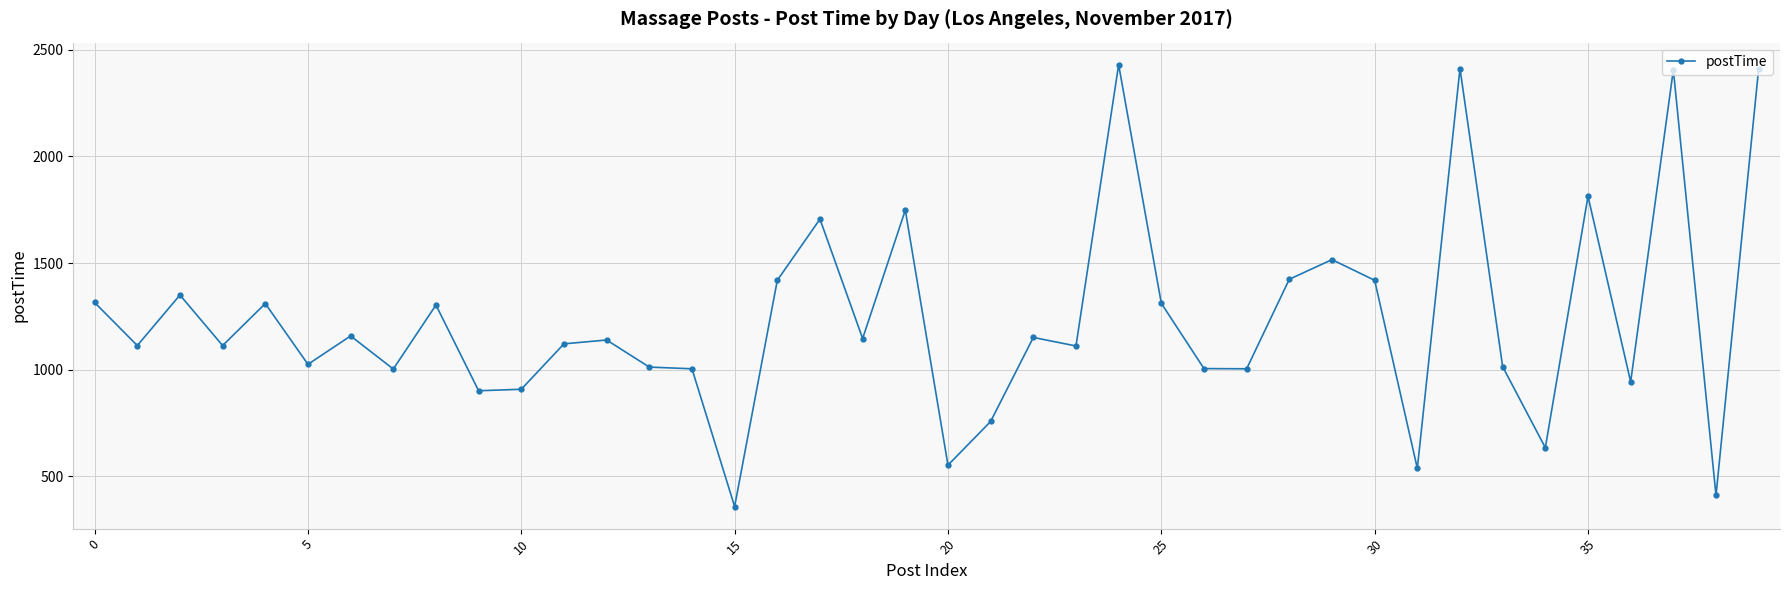

What is the minimum value shown in the chart?

358